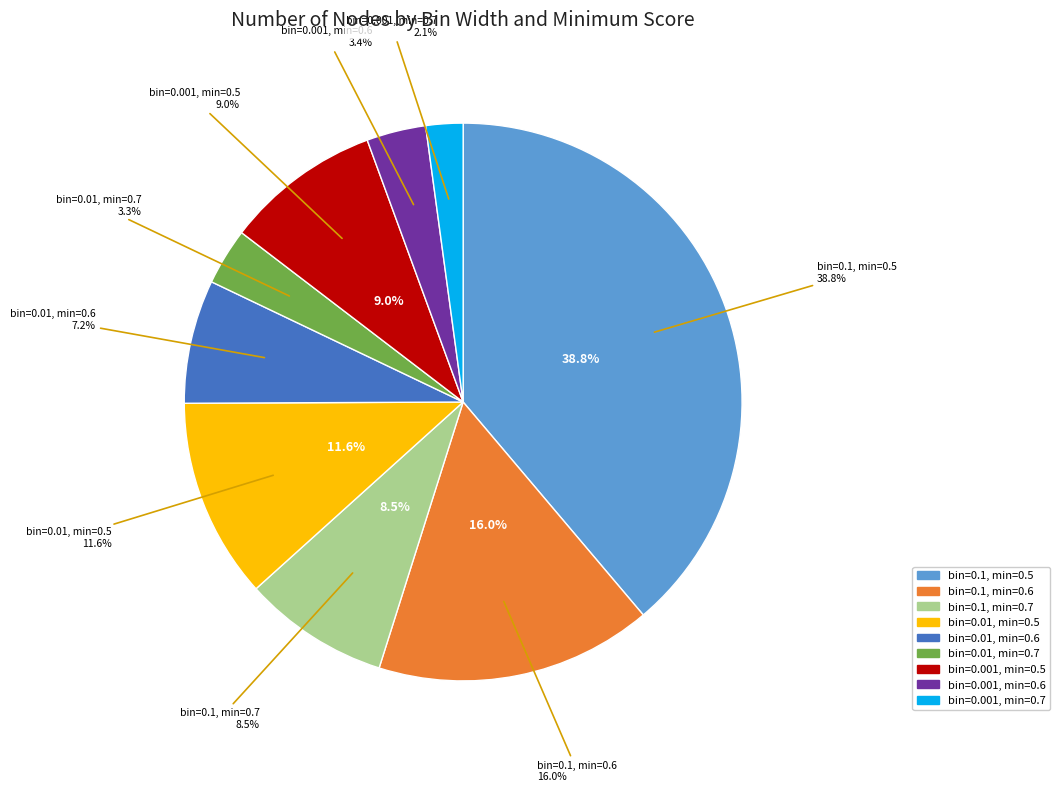

Rank the categories by value from highest to lowest.

bin=0.1, min=0.5, bin=0.1, min=0.6, bin=0.01, min=0.5, bin=0.001, min=0.5, bin=0.1, min=0.7, bin=0.01, min=0.6, bin=0.001, min=0.6, bin=0.01, min=0.7, bin=0.001, min=0.7